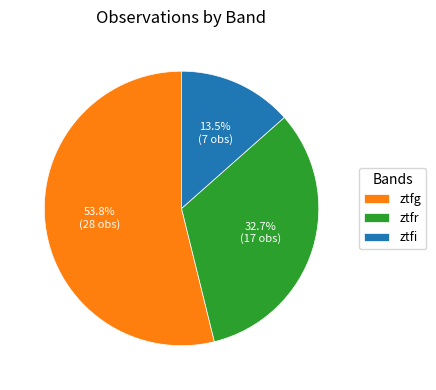

To the nearest percent, what portion does ztfr represent?

33%